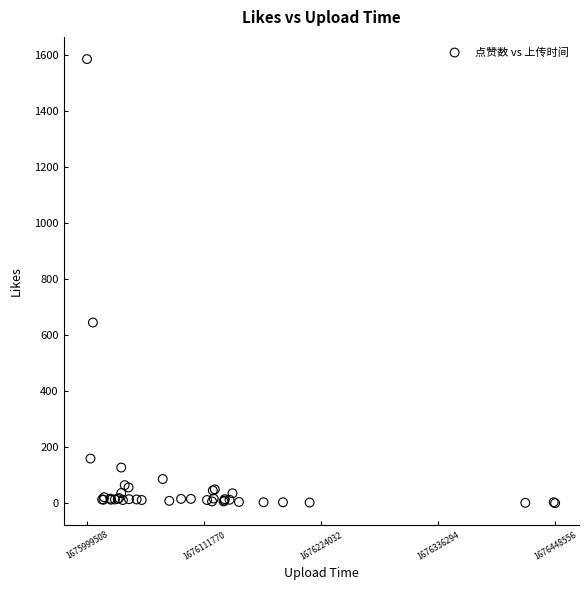

What Y value in the scatter plot is closest to 793?

645